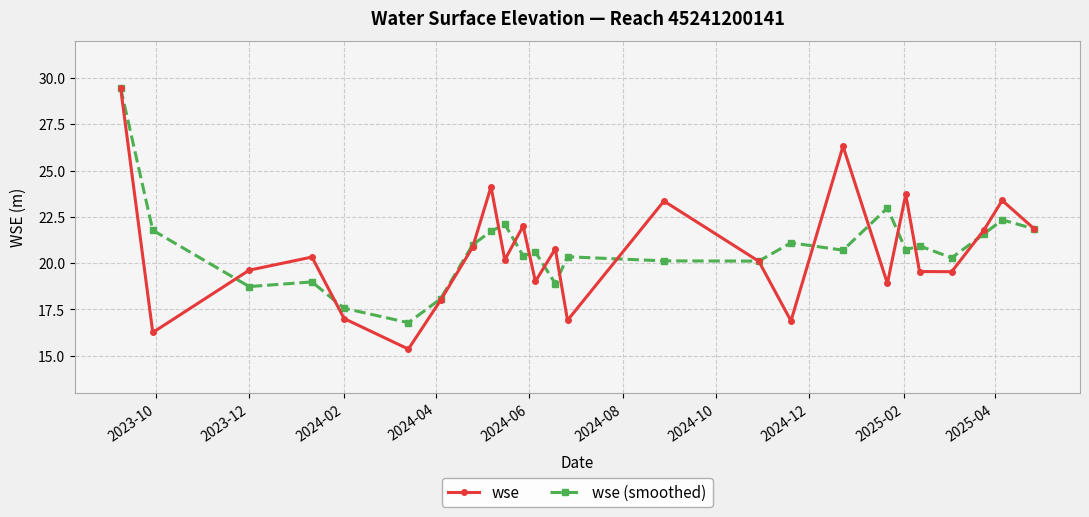

Which series has the largest range (max minus min)?

wse